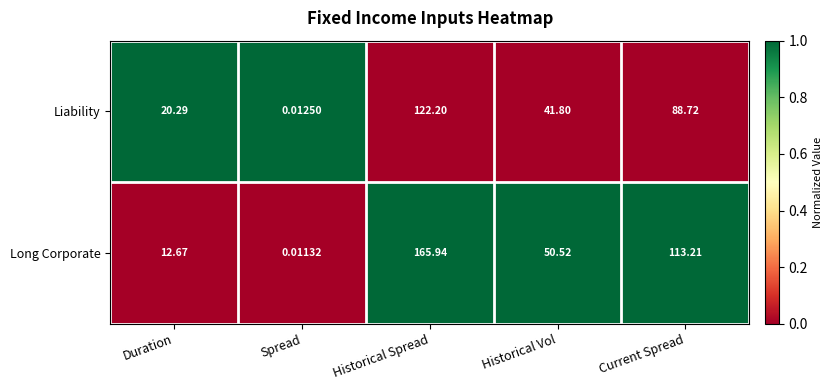

List the series in order of their peak value, highest first.

Long Corporate, Liability